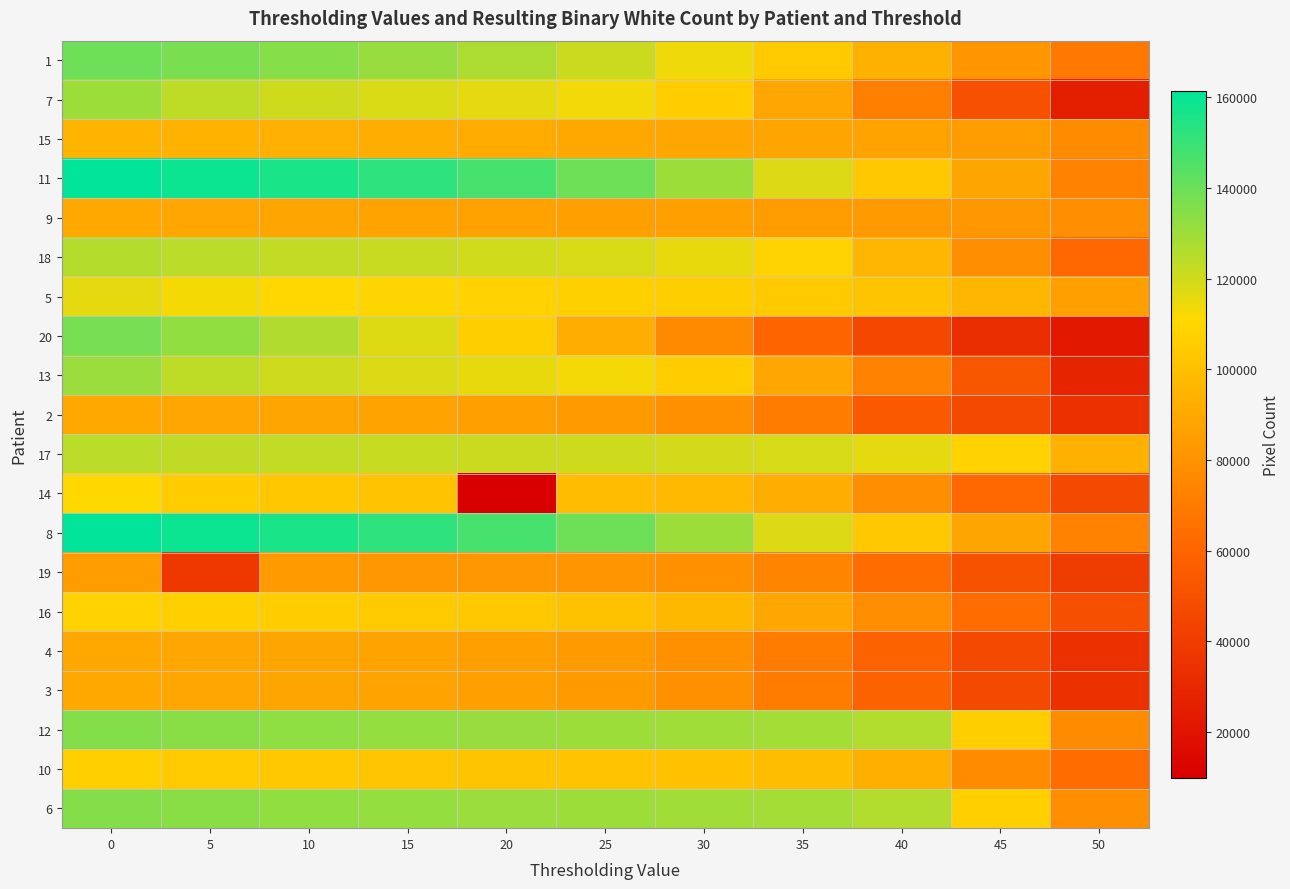

Which has a higher value, 45 or 40?

40